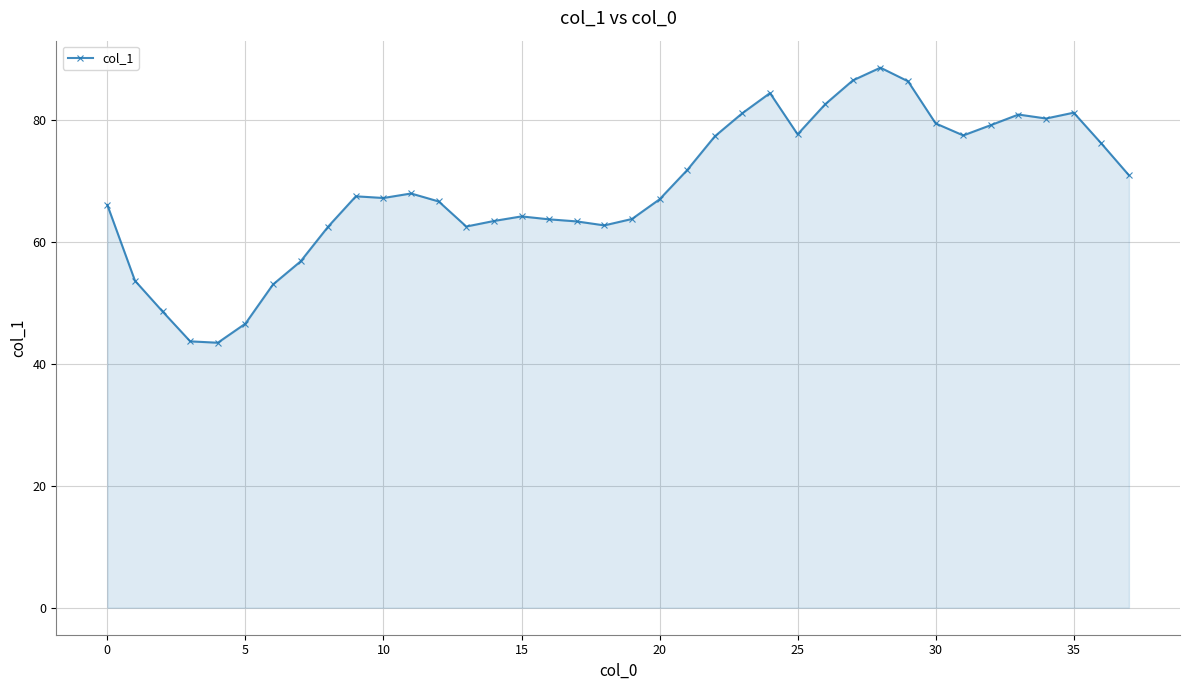

What is the difference between the second highest and second lowest values?

42.8